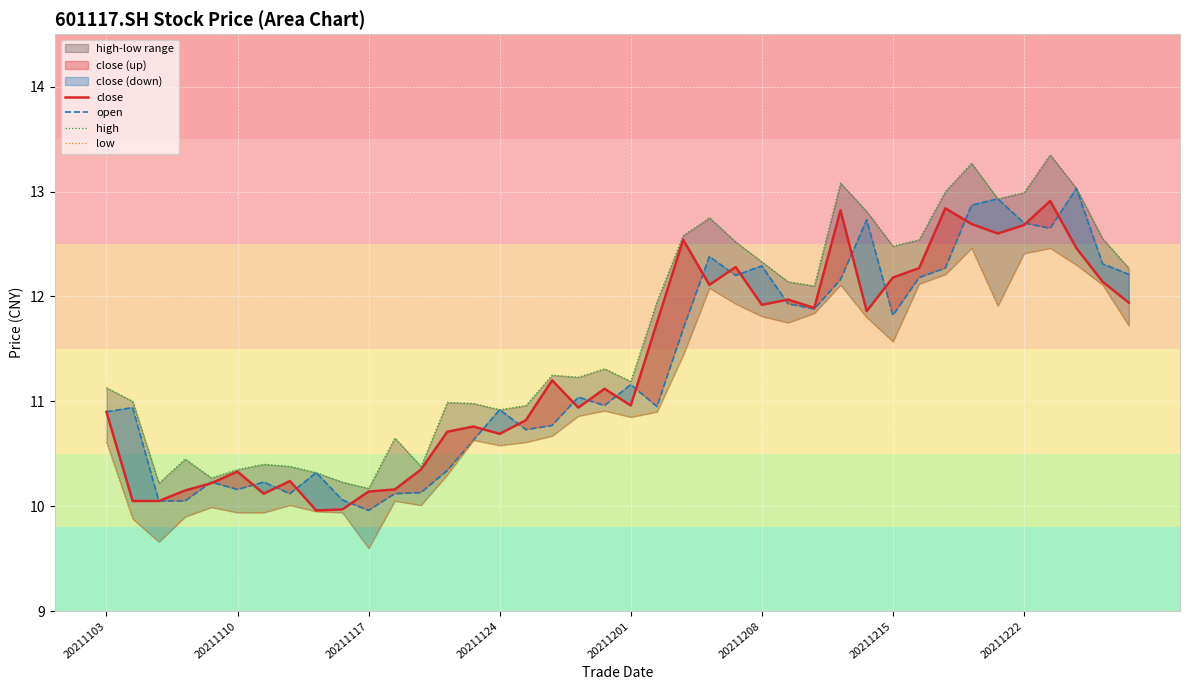

True or false: high and low intersect in this chart.

False